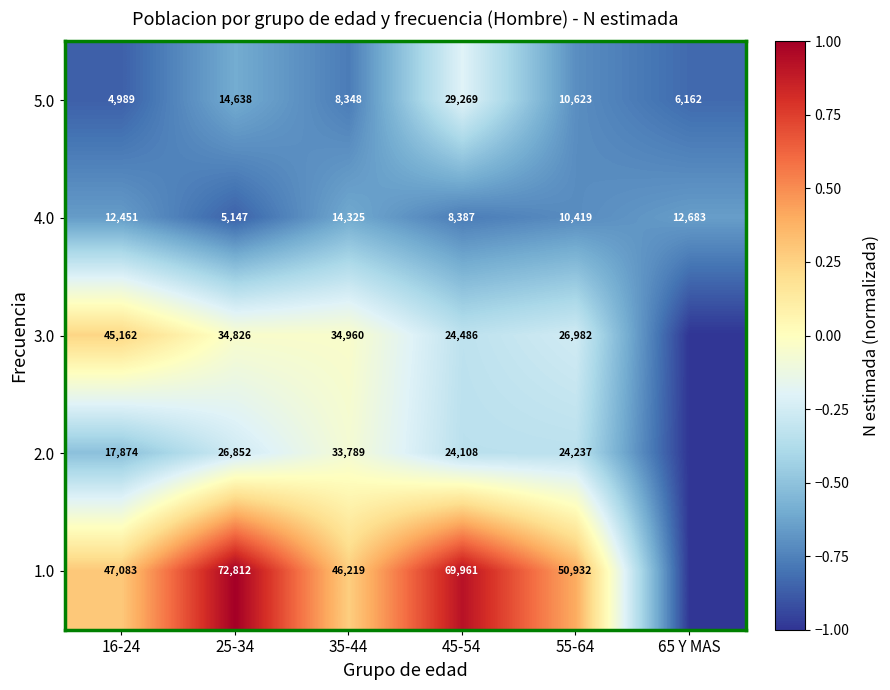

At which label does 4.0 reach its minimum?

25-34